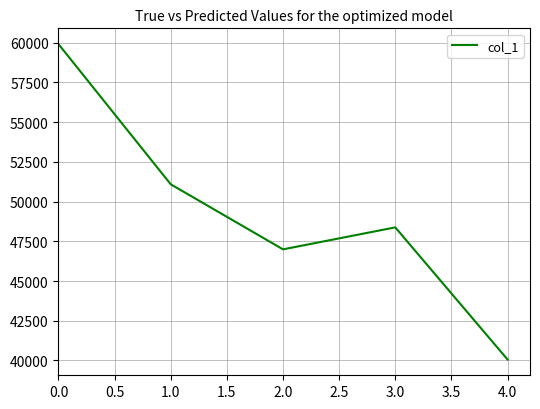

List the labels in order of value, largest first.

0.0, 1.0, 3.0, 2.0, 4.0